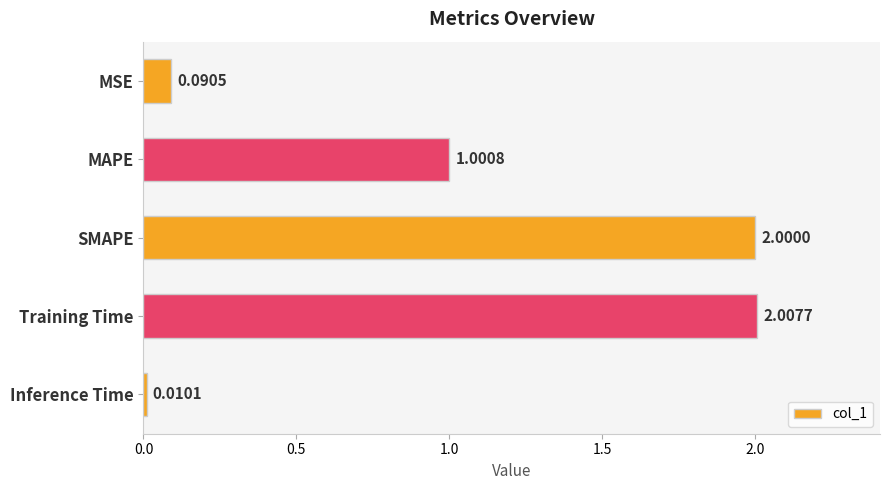

What is the sum of all values?

5.1